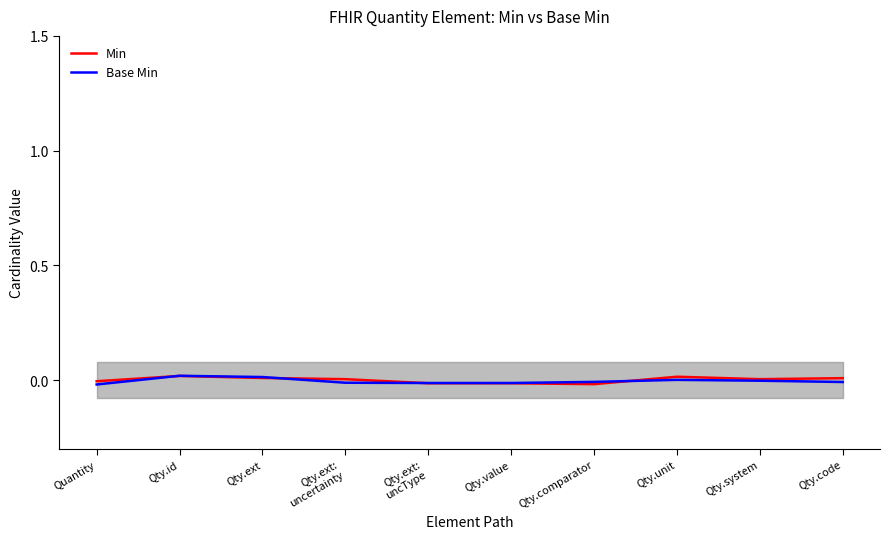

True or false: Base Min and Min intersect in this chart.

True